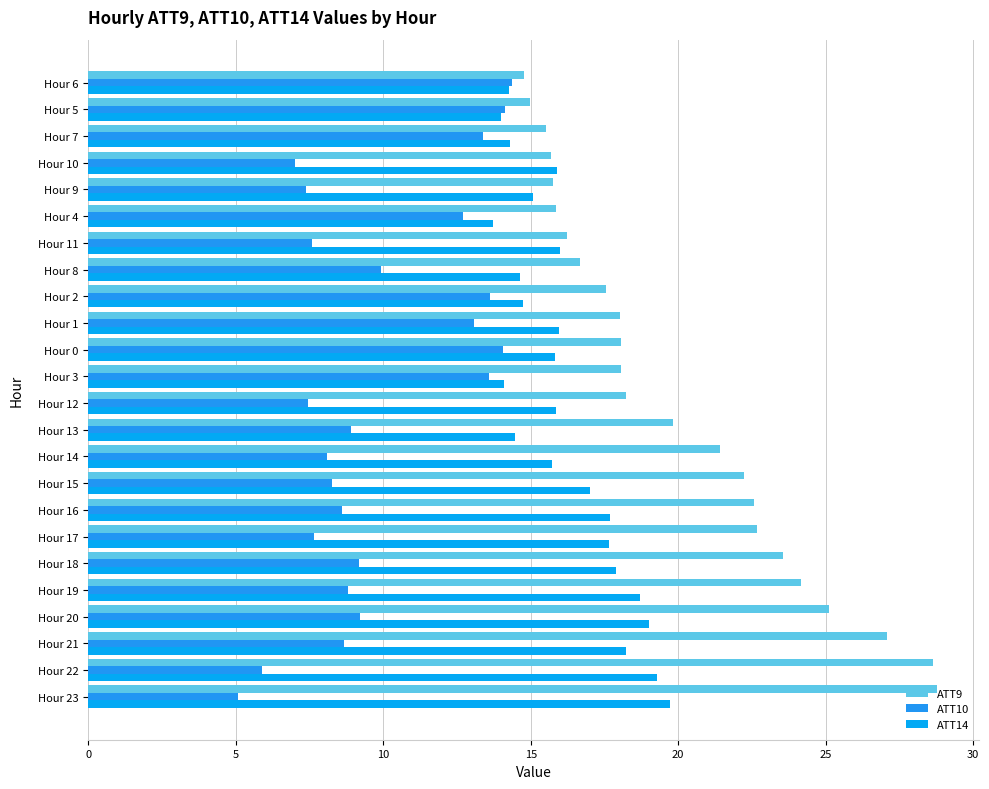

How many series are shown in this chart?

3